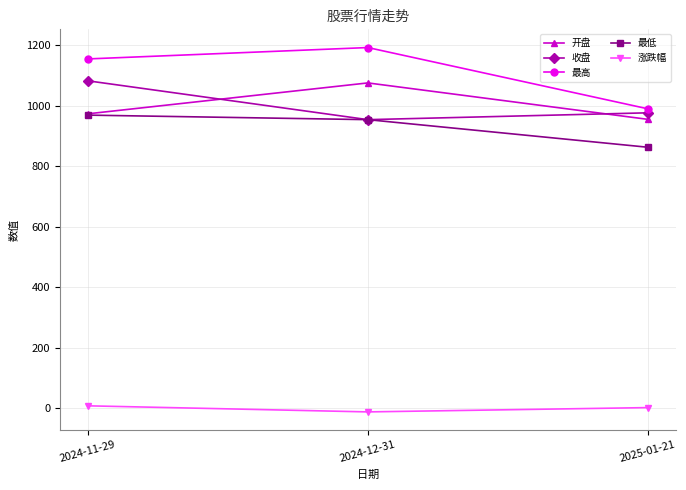

How many lines are shown in the chart?

5